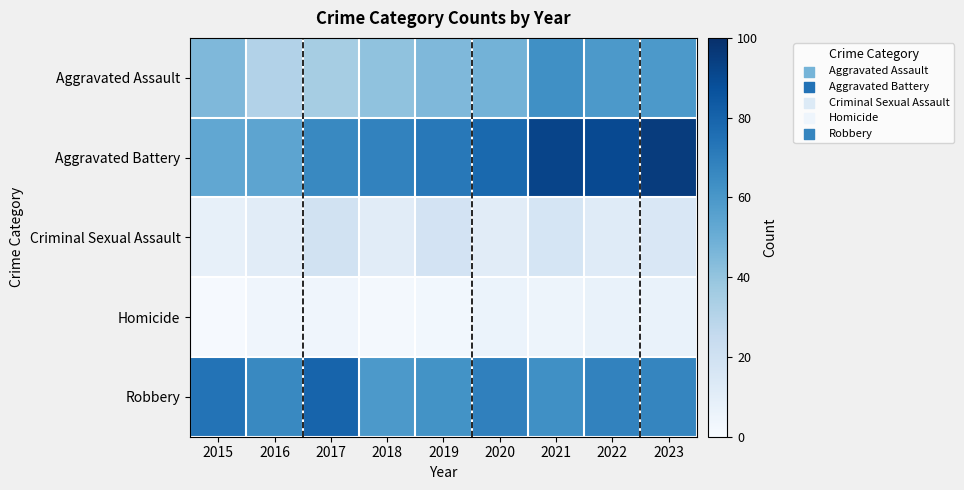

Which series has the widest spread of values?

Aggravated Battery